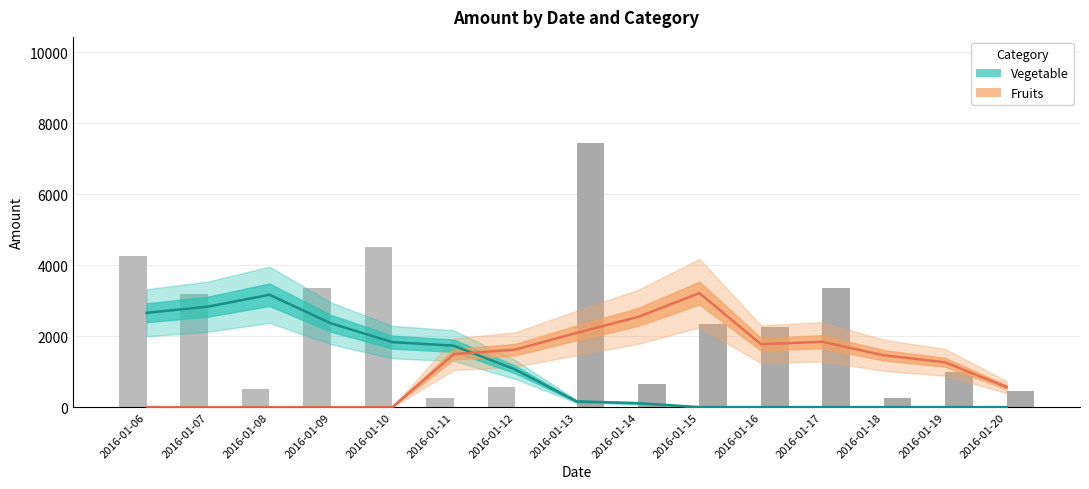

At which category is the sum across all series the highest?

2016-01-13